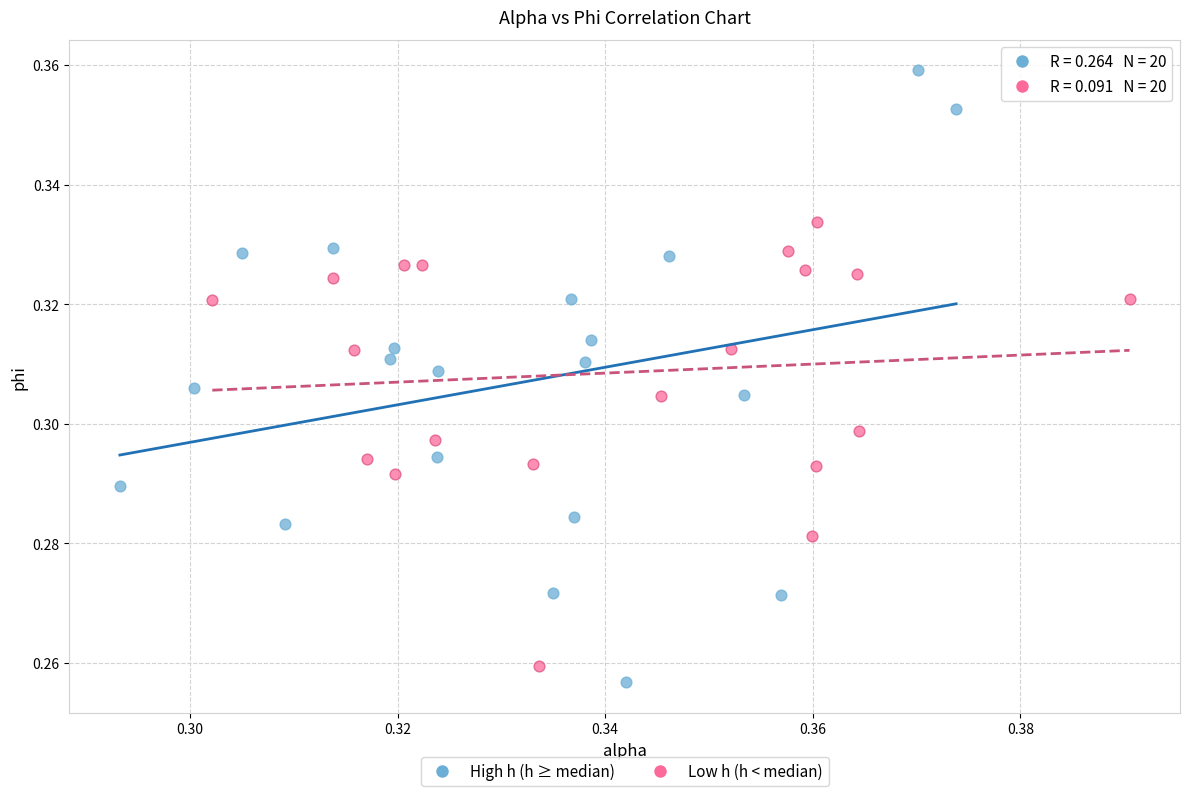

Which series reaches the maximum Y coordinate?

High h (h ≥ median)